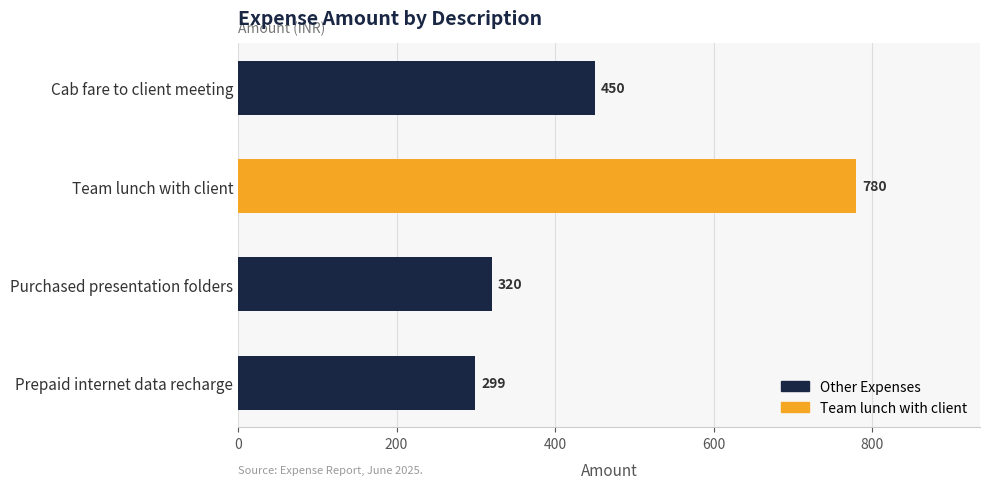

Reading top to bottom, what are all the values shown in this chart?

Cab fare to client meeting=450	Team lunch with client=780	Purchased presentation folders=320	Prepaid internet data recharge=299